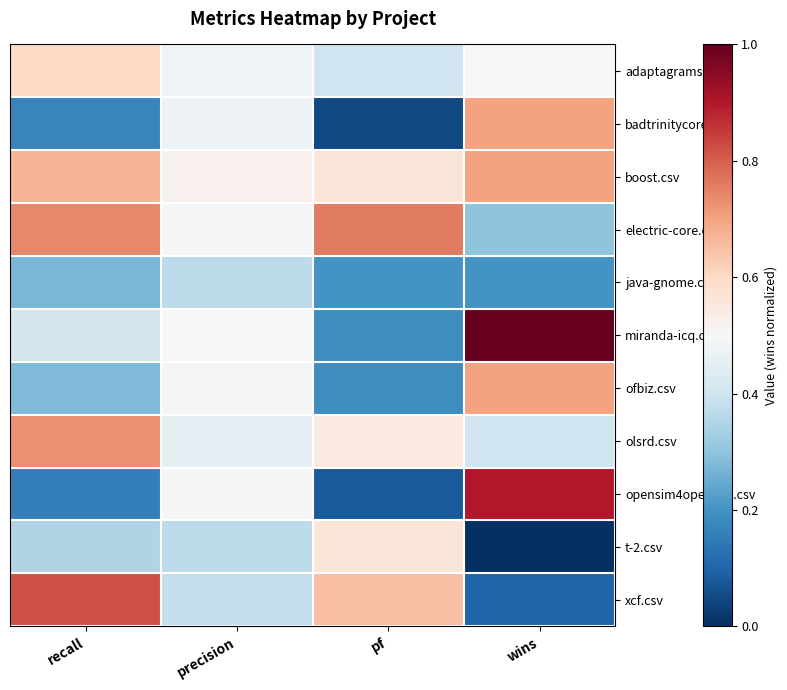

What is the spread (max minus min) of values at precision?

0.2